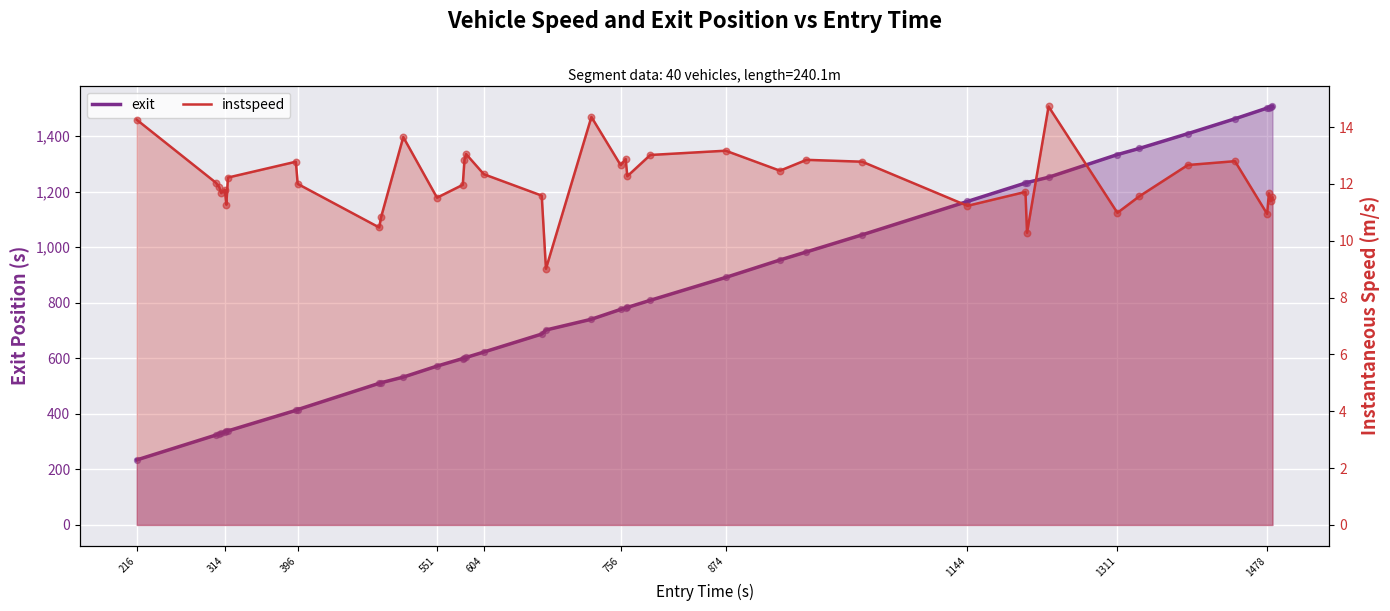

What are all the series names shown in the legend?

exit, instspeed